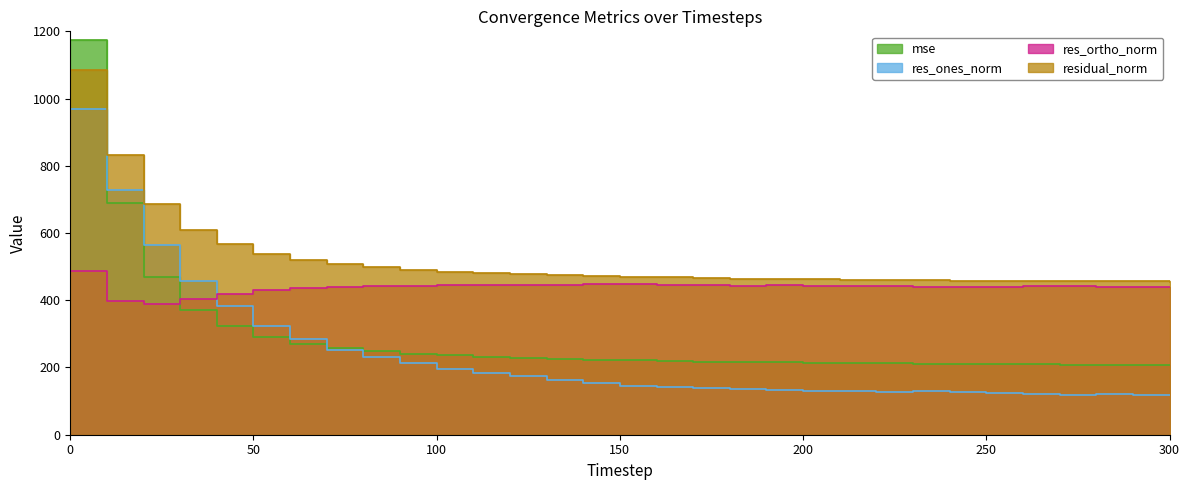

How many distinct data groups are displayed?

4